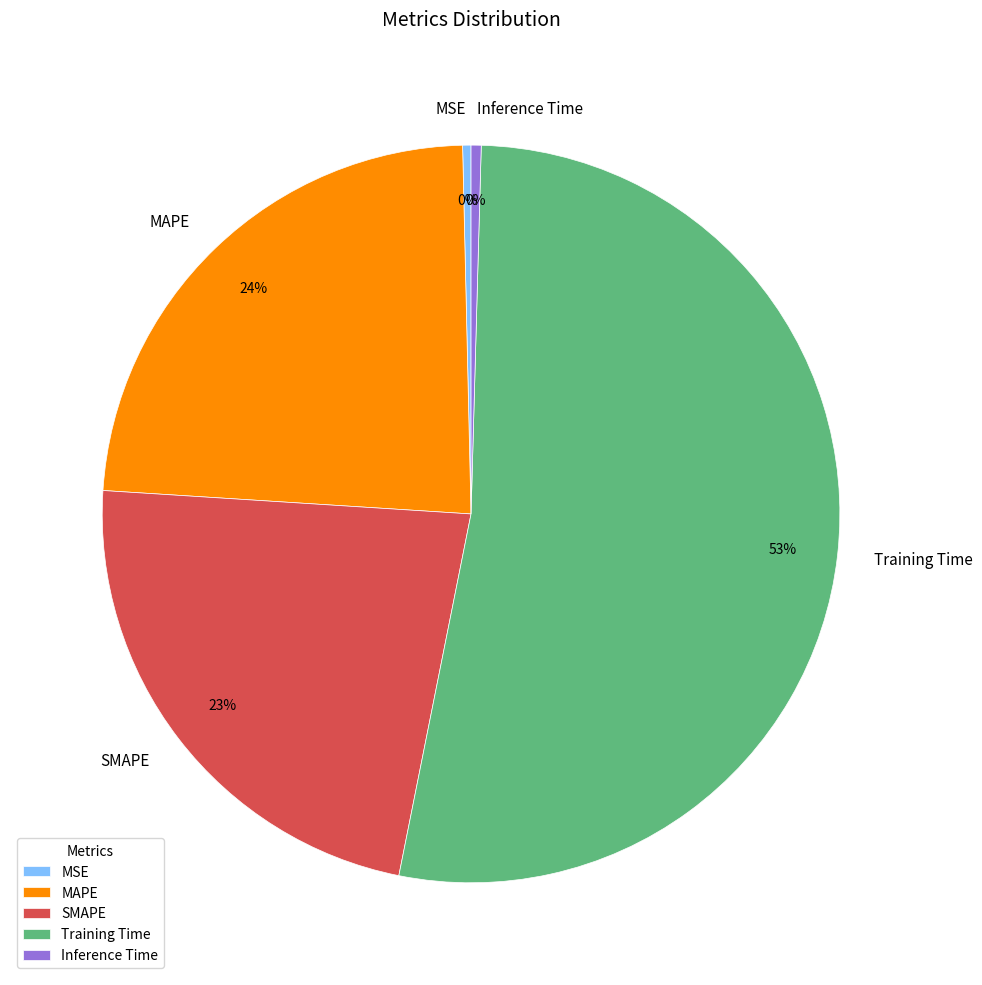

To the nearest percent, what portion does SMAPE represent?

23%